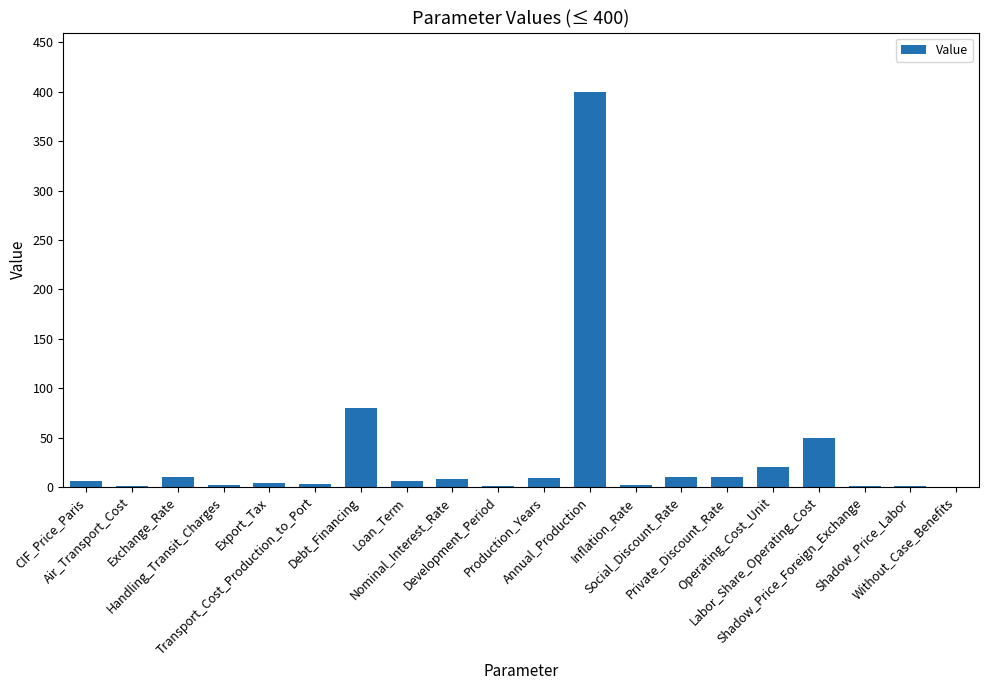

What is the sum of all values?

622.9